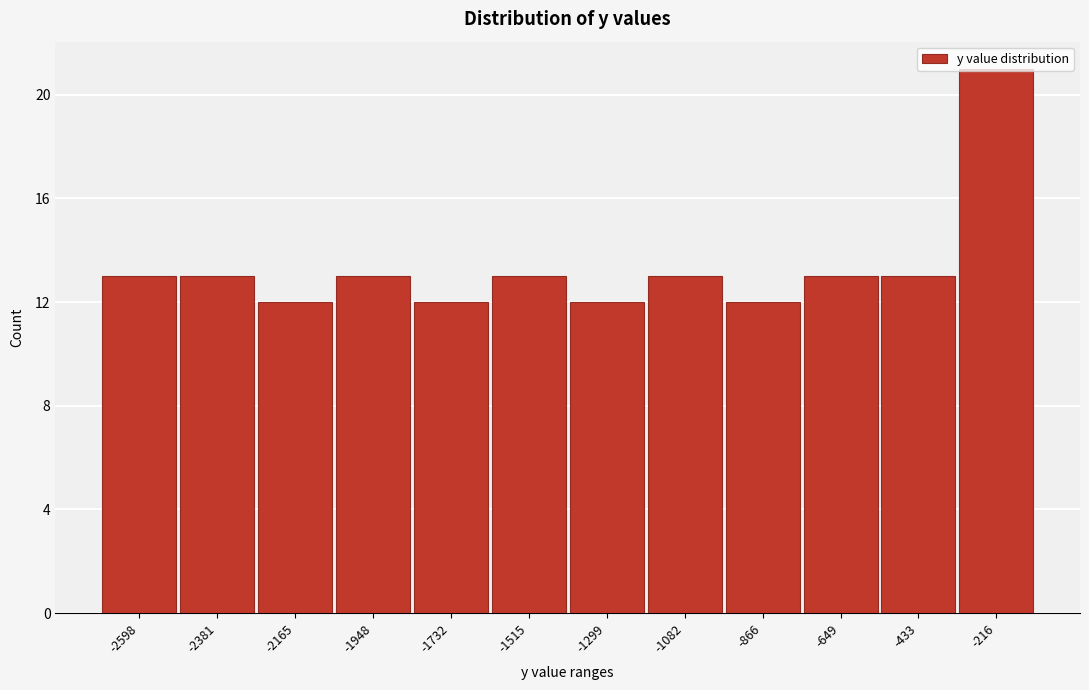

What is the value of the 10th bar from the left?

13